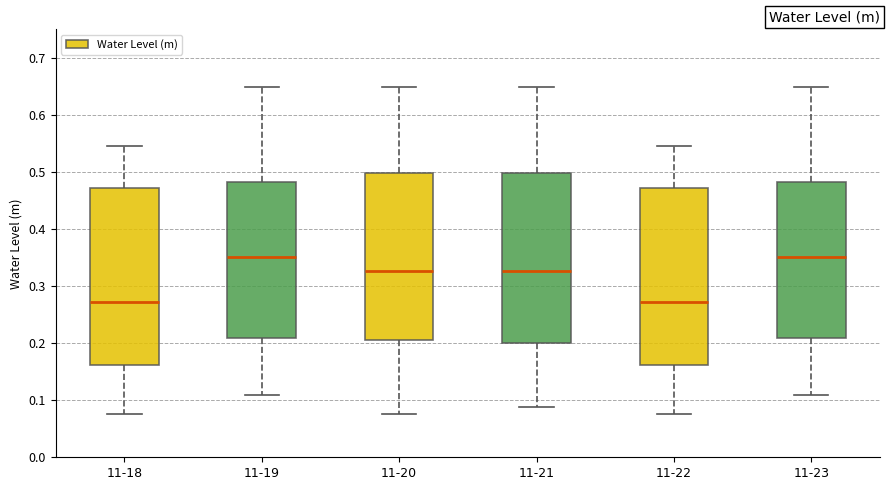

Reading left to right, transcribe this box plot: for each box, give where its median line is, the range the box spans, and where its two whiskers end, as read against the y-axis. The values are not printed on the chart, so give them approximately, as read against the axis.

11-18: median 0.27, box 0.16 to 0.47, whiskers 0.08 to 0.55
11-19: median 0.35, box 0.21 to 0.48, whiskers 0.11 to 0.65
11-20: median 0.33, box 0.21 to 0.50, whiskers 0.08 to 0.65
11-21: median 0.33, box 0.20 to 0.50, whiskers 0.09 to 0.65
11-22: median 0.27, box 0.16 to 0.47, whiskers 0.08 to 0.55
11-23: median 0.35, box 0.21 to 0.48, whiskers 0.11 to 0.65